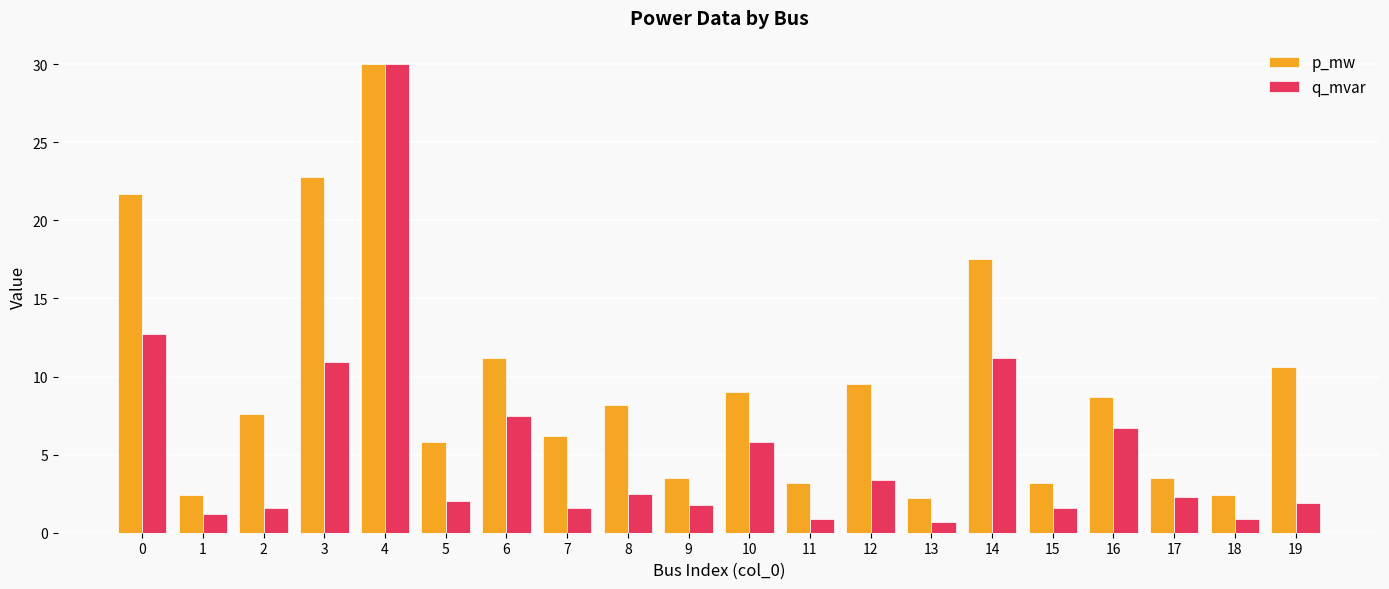

True or false: p_mw has a value of 3.2 at 5.

False